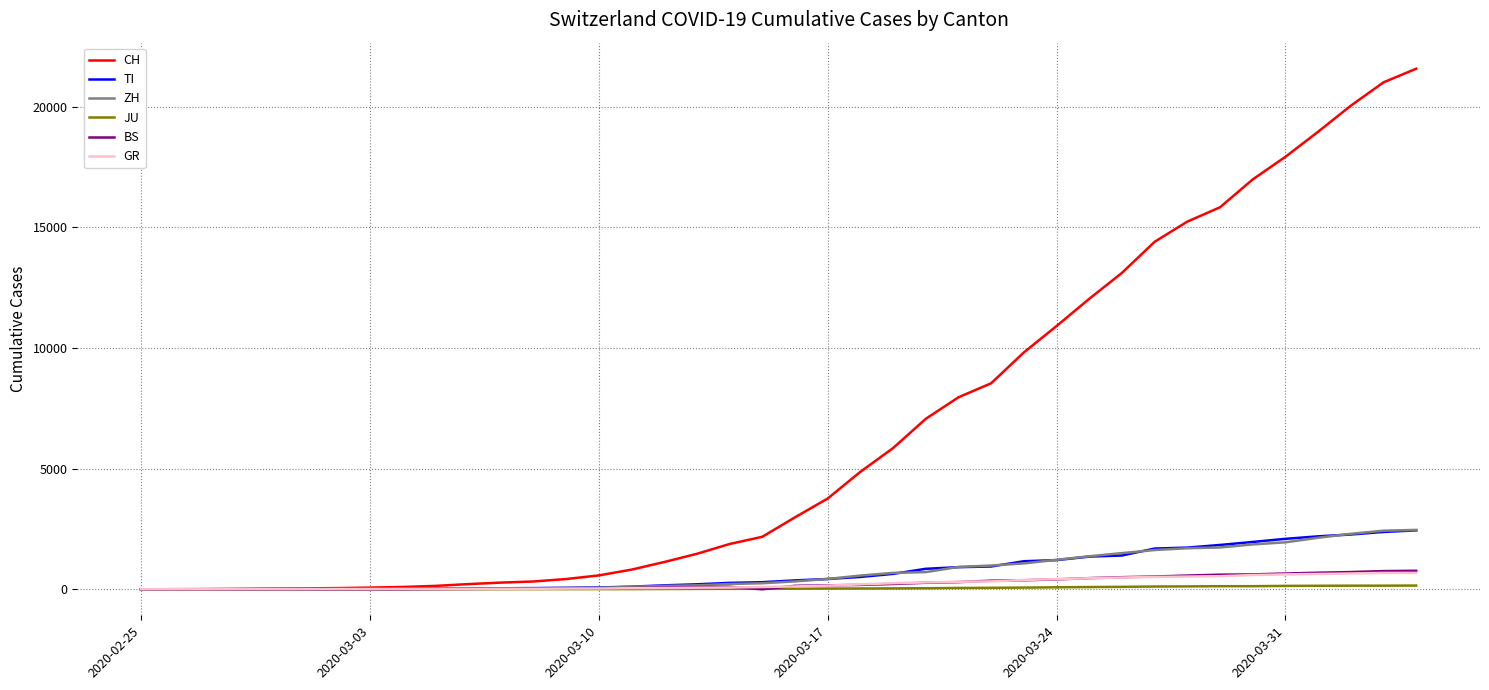

Which series has the largest total across all categories?

CH